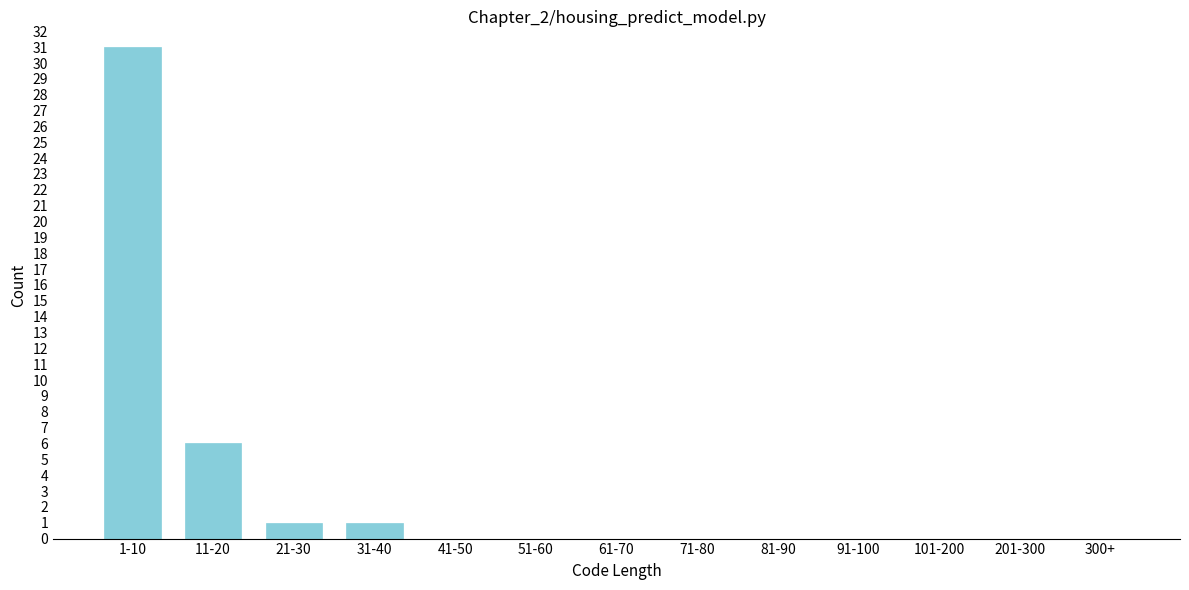

Reading left to right, transcribe all the data shown in this chart.

1-10=31	11-20=6	21-30=1	31-40=1	41-50=0	51-60=0	61-70=0	71-80=0	81-90=0	91-100=0	101-200=0	201-300=0	300+=0